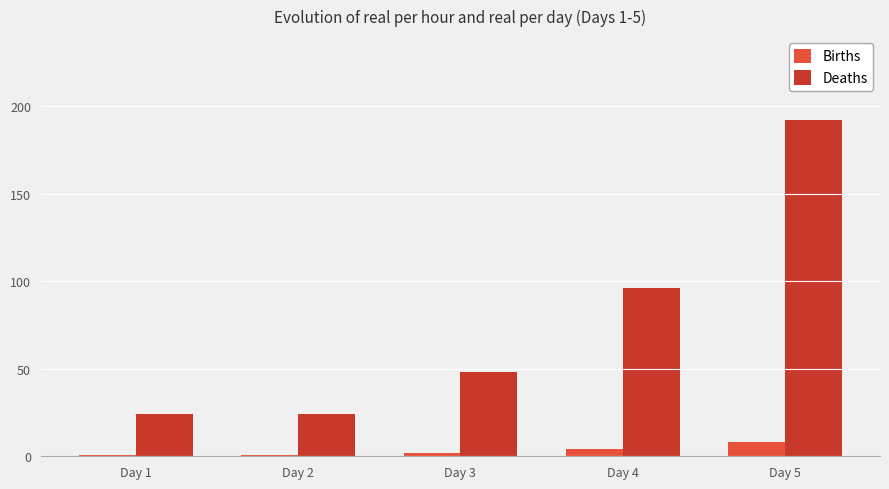

Count the number of categories in the chart.

5